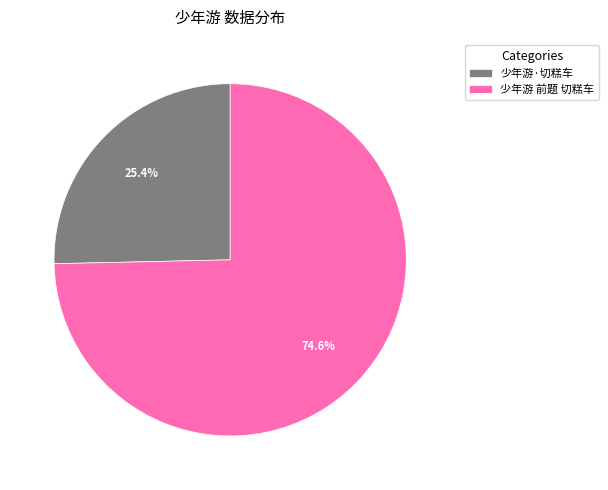

To the nearest percent, what is the difference between the 少年游·切糕车 and 少年游 前题 切糕车 slice percentages?

49%